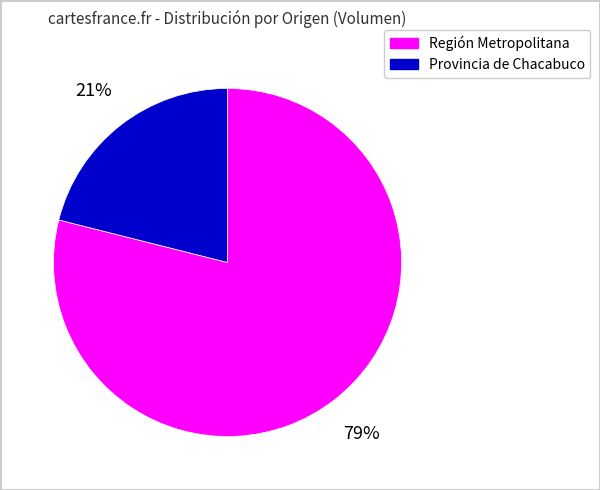

To the nearest percent, what is the average slice percentage?

50%